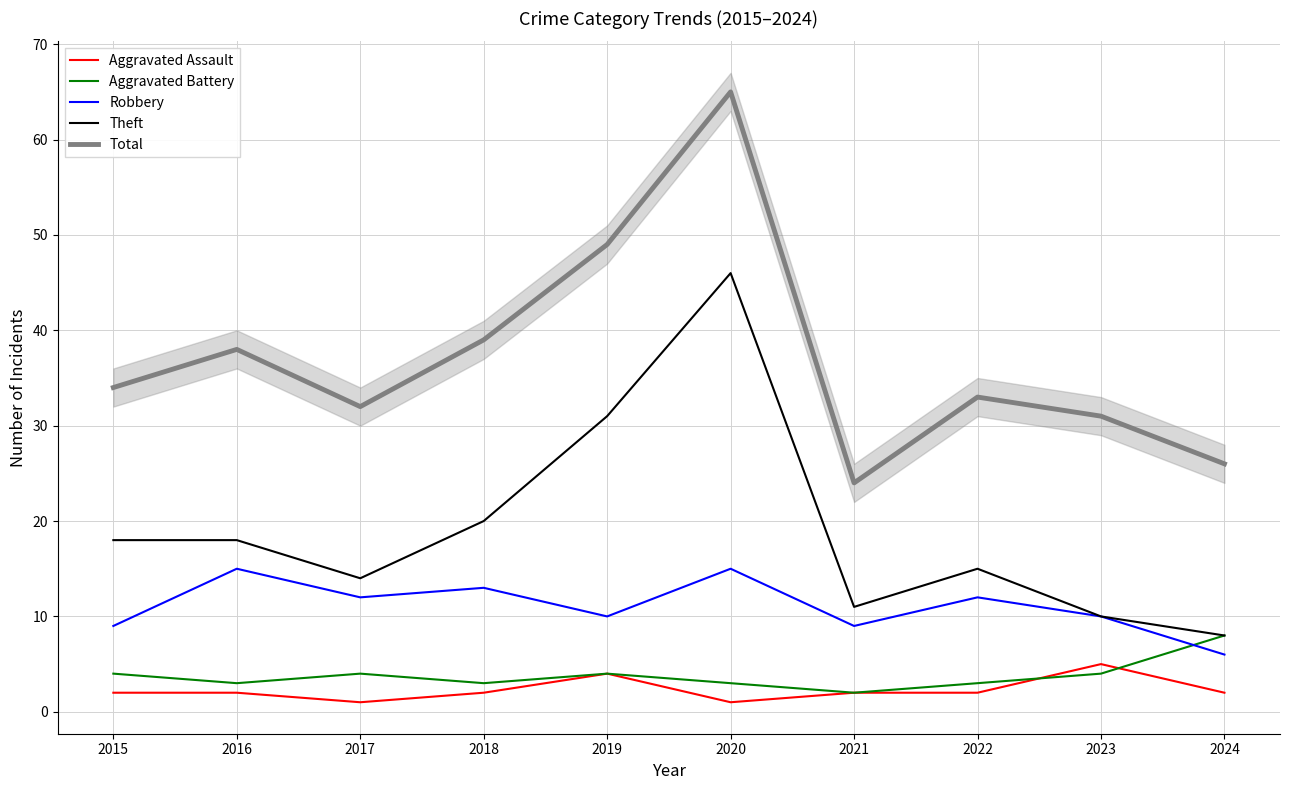

At which category does the chart reach its minimum across all series?

2017